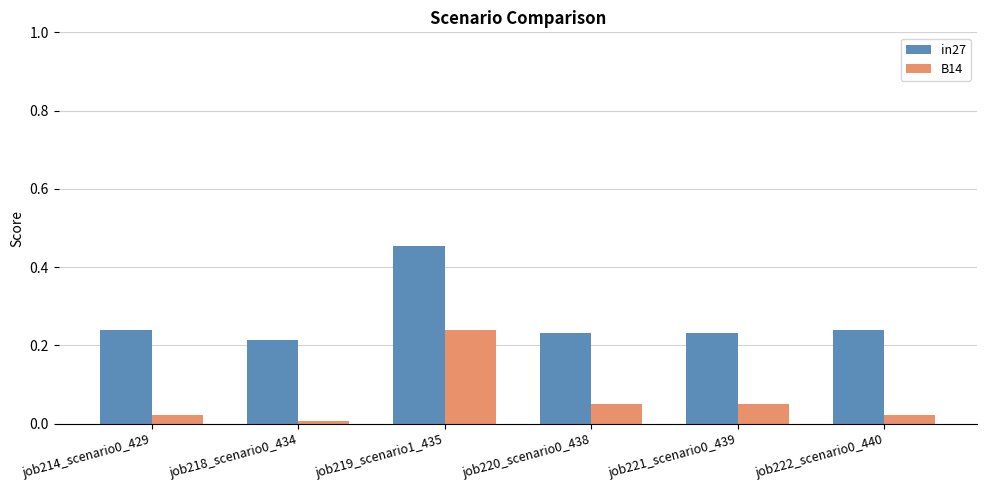

Count the number of categories in the chart.

6